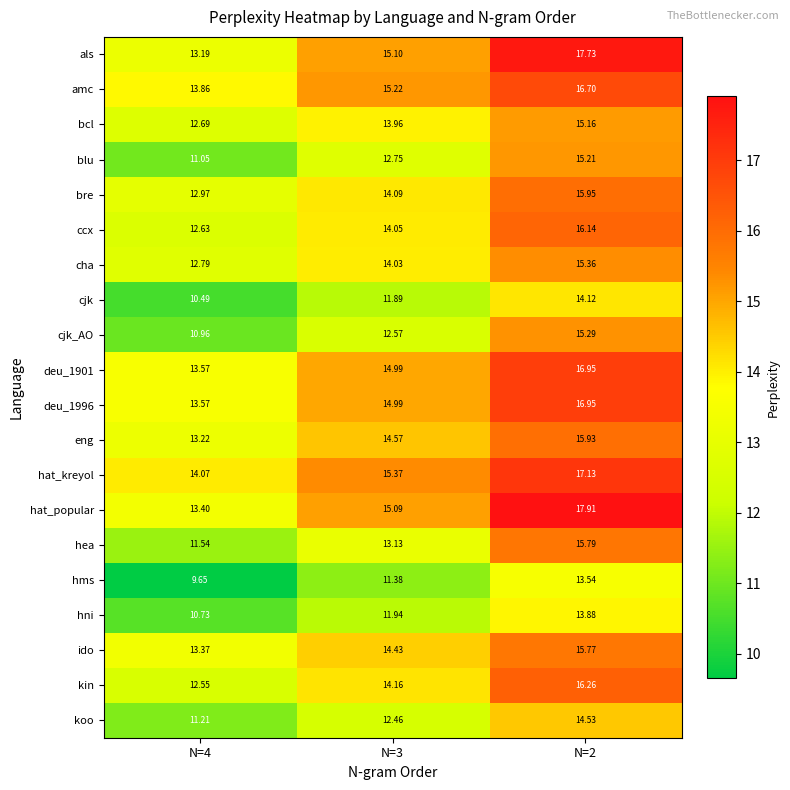

How many values in the blu series are below 12?

1